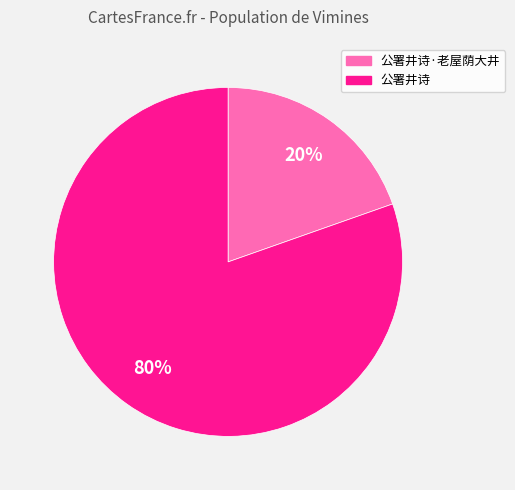

Is it true that 公署井诗·老屋荫大井 is 20% of the pie?

True